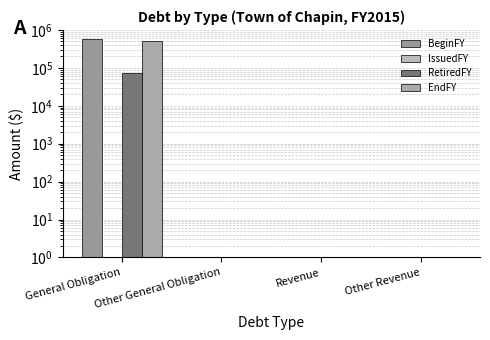

Which series has the largest total across all categories?

BeginFY